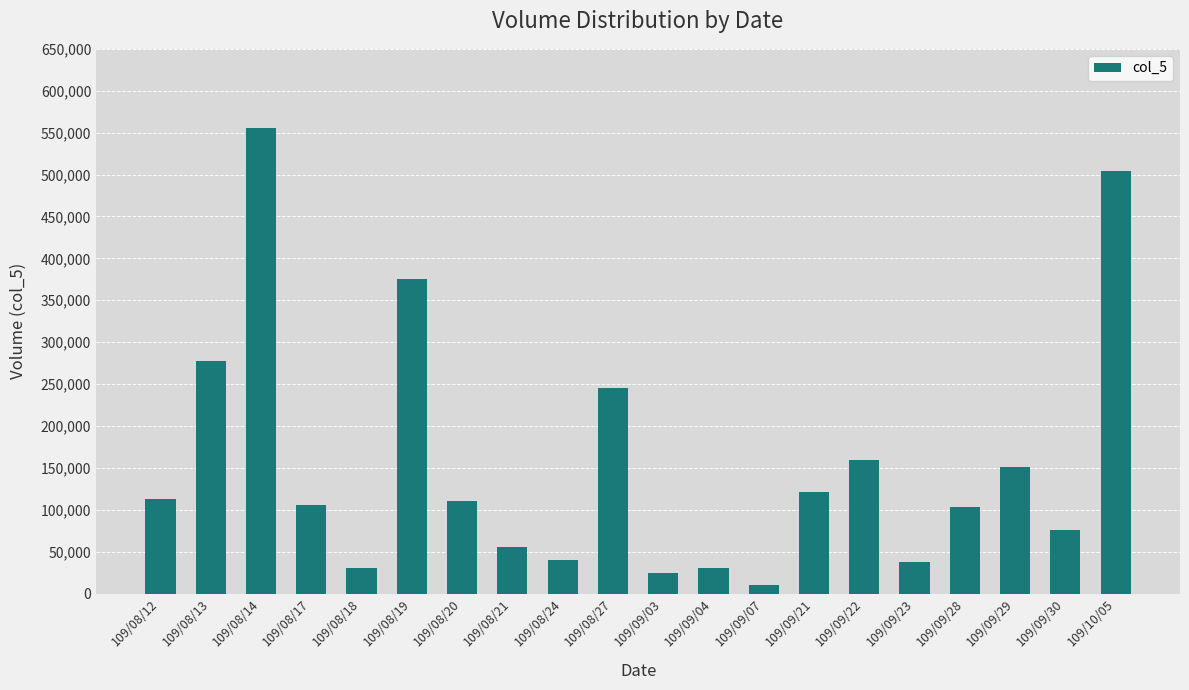

How many bars are there in total?

20